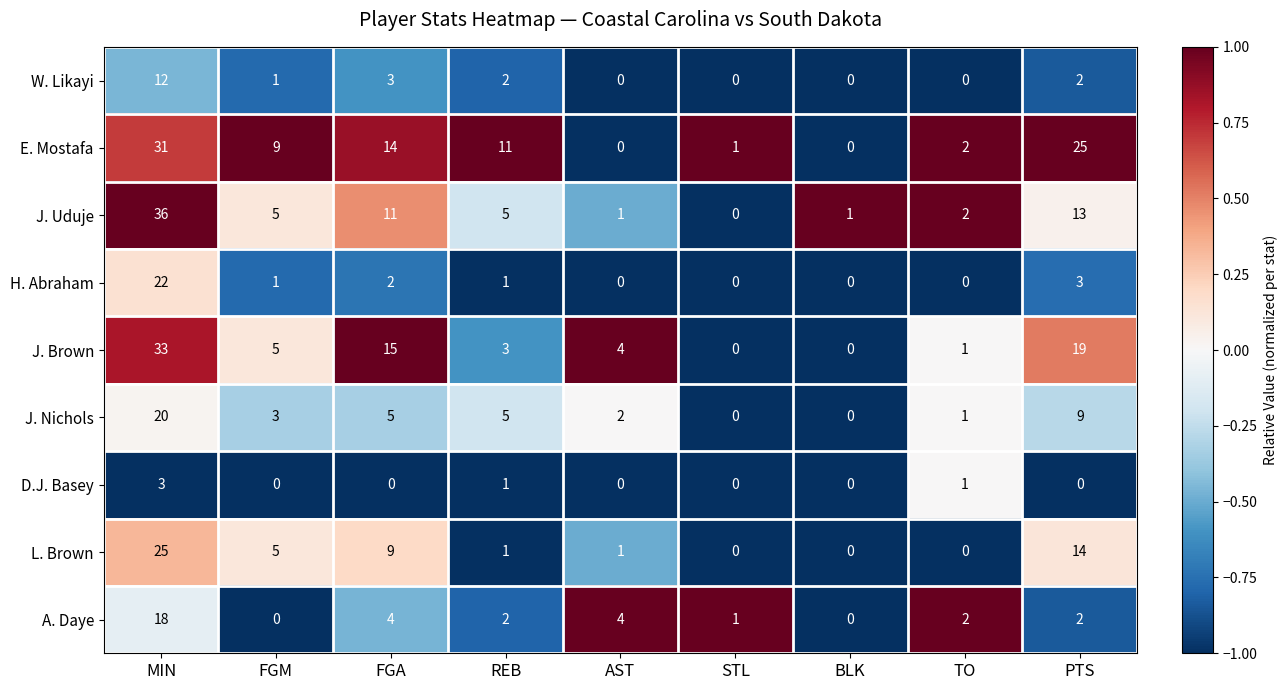

Which series has the widest spread of values?

J. Uduje